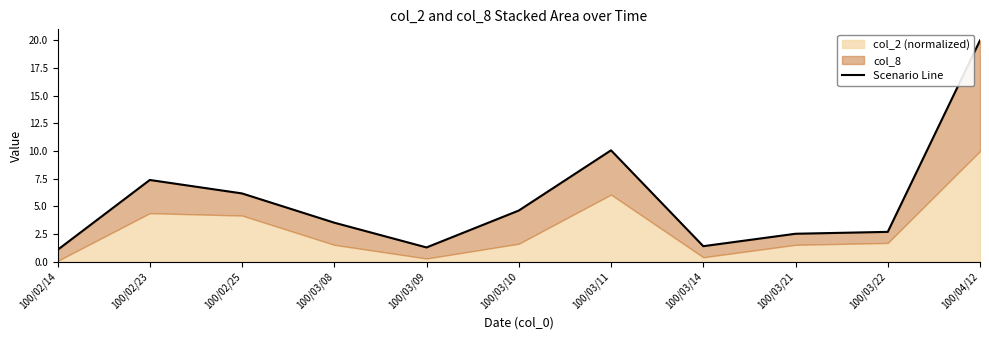

Where is the data nearest to the value 10?

100/03/11